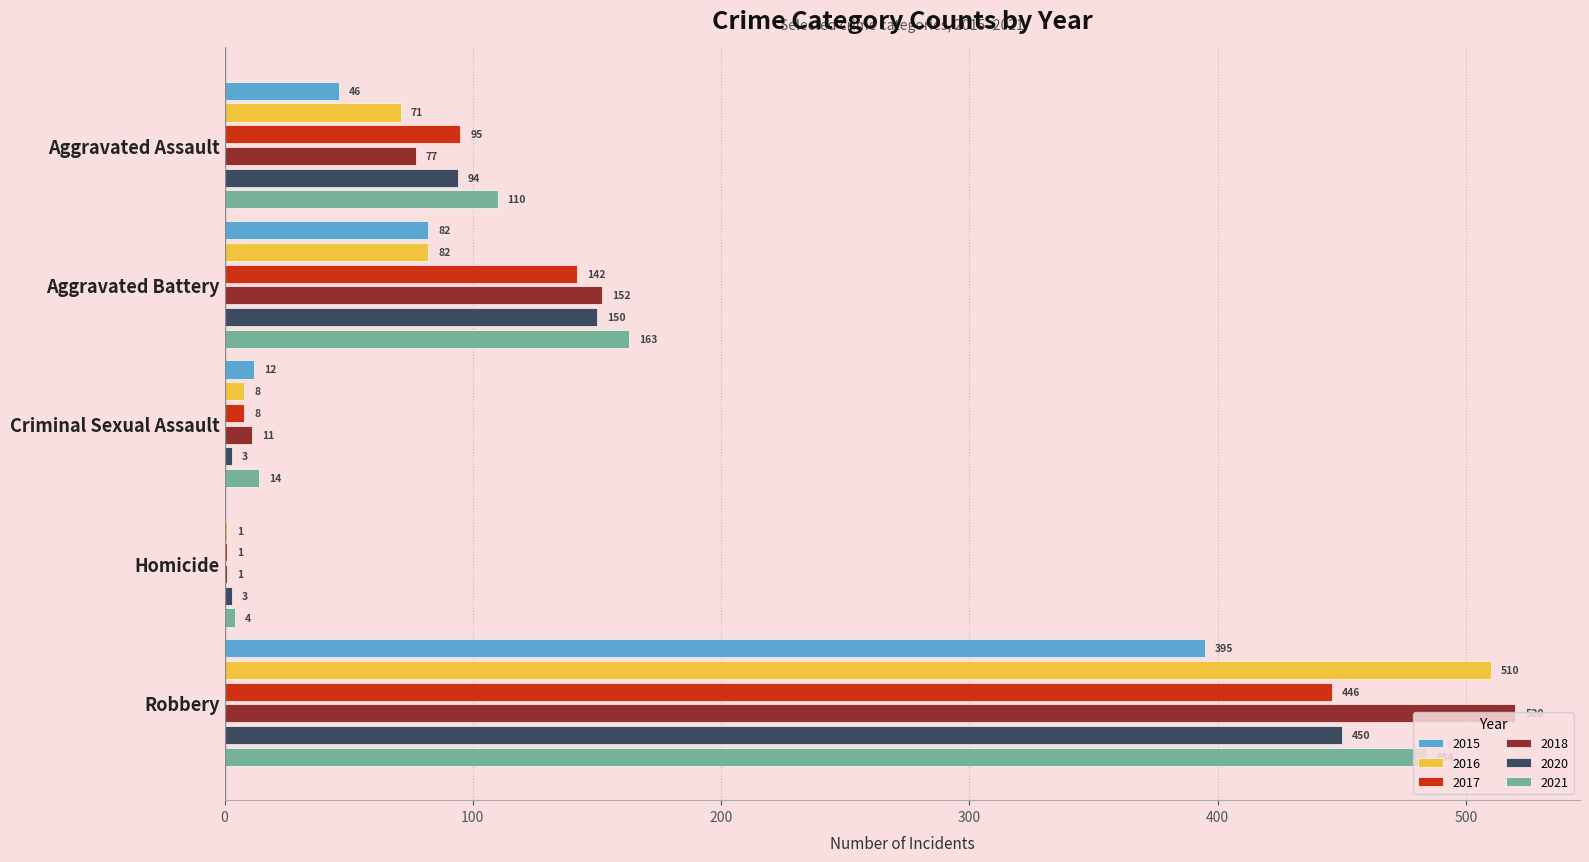

Where is 2021 nearest to the value 244?

Aggravated Battery